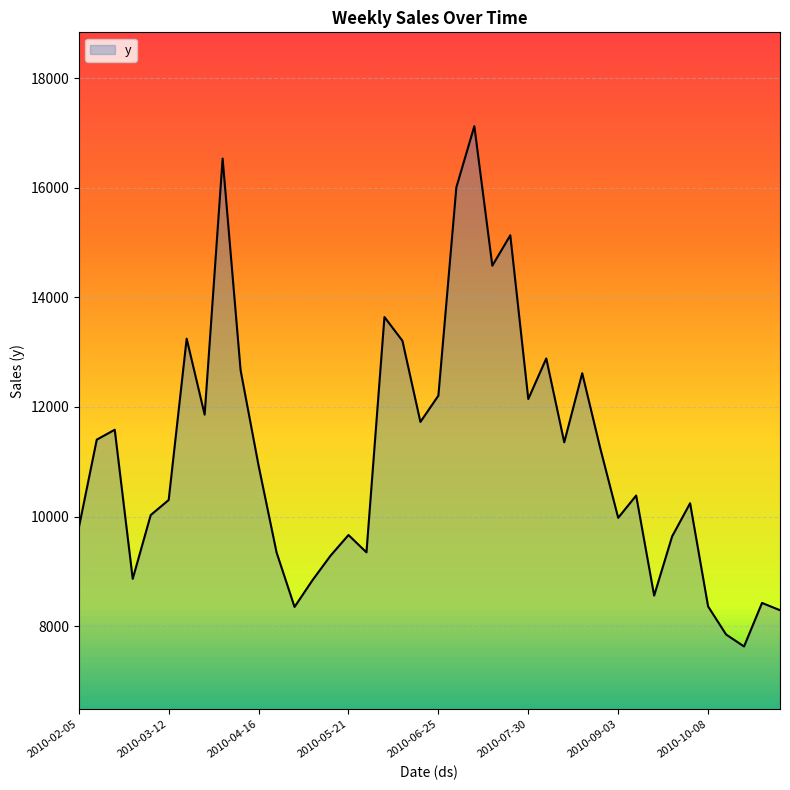

What is the minimum value shown in the chart?

7630.2